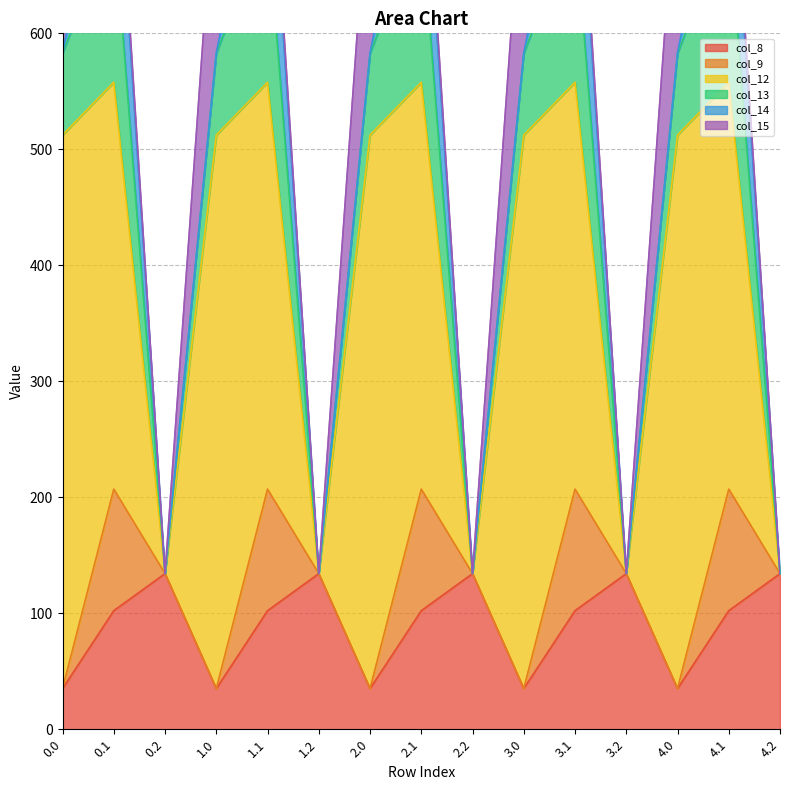

How many values in the col_8 series are below 102?

5